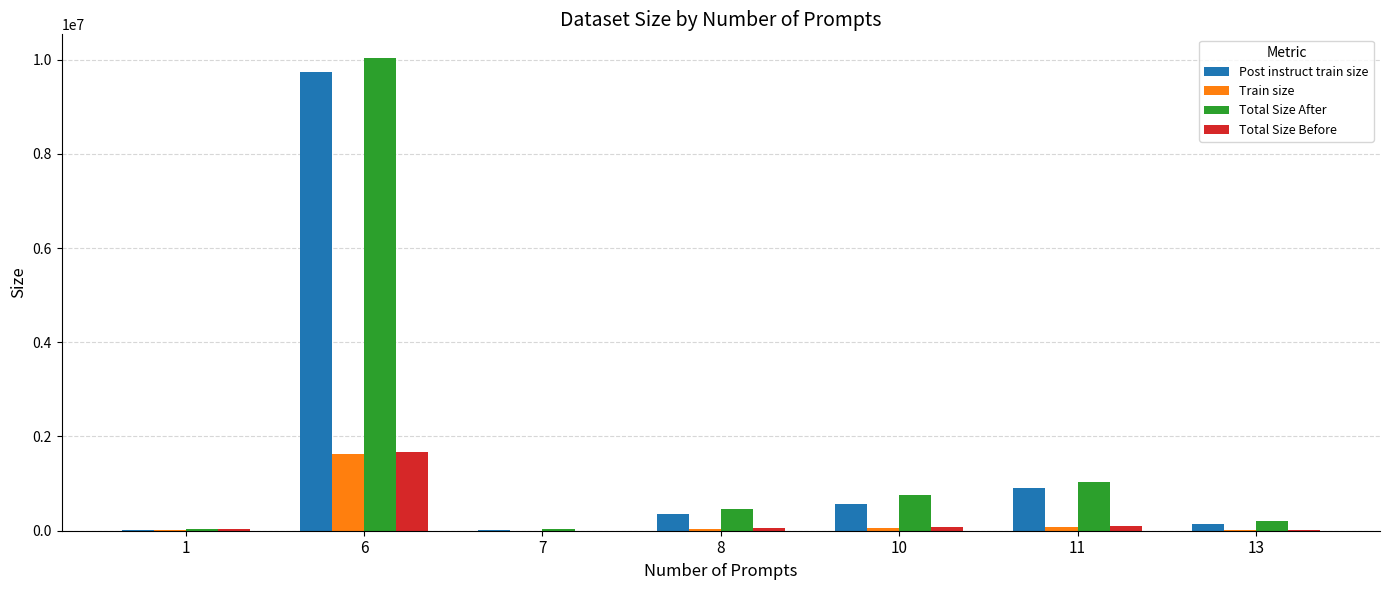

What is the sum of all Train size values?

1832664